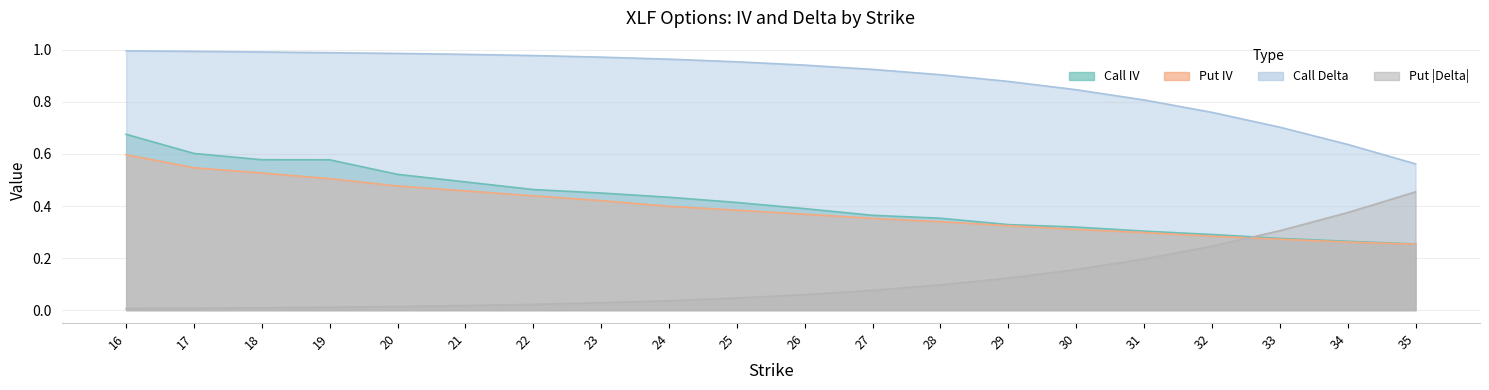

How many intersections are there between Call IV and Put Delta Abs?

1